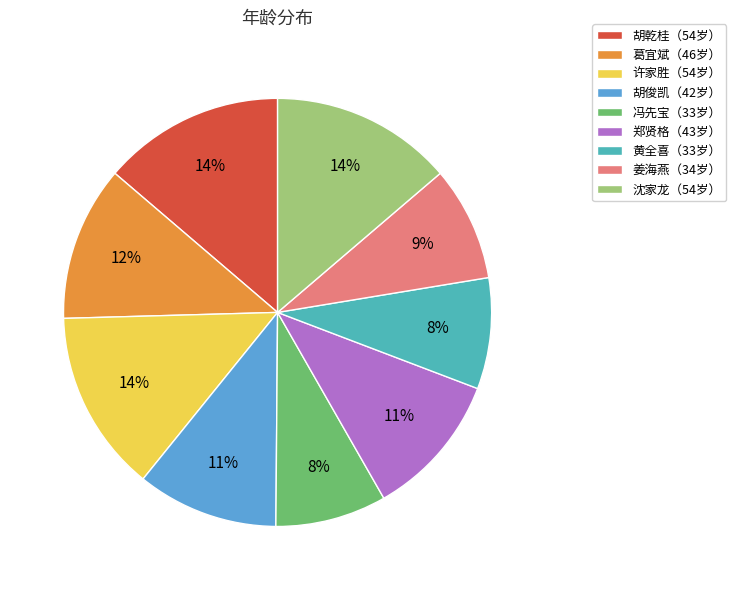

To the nearest percent, what is the average slice percentage?

11%